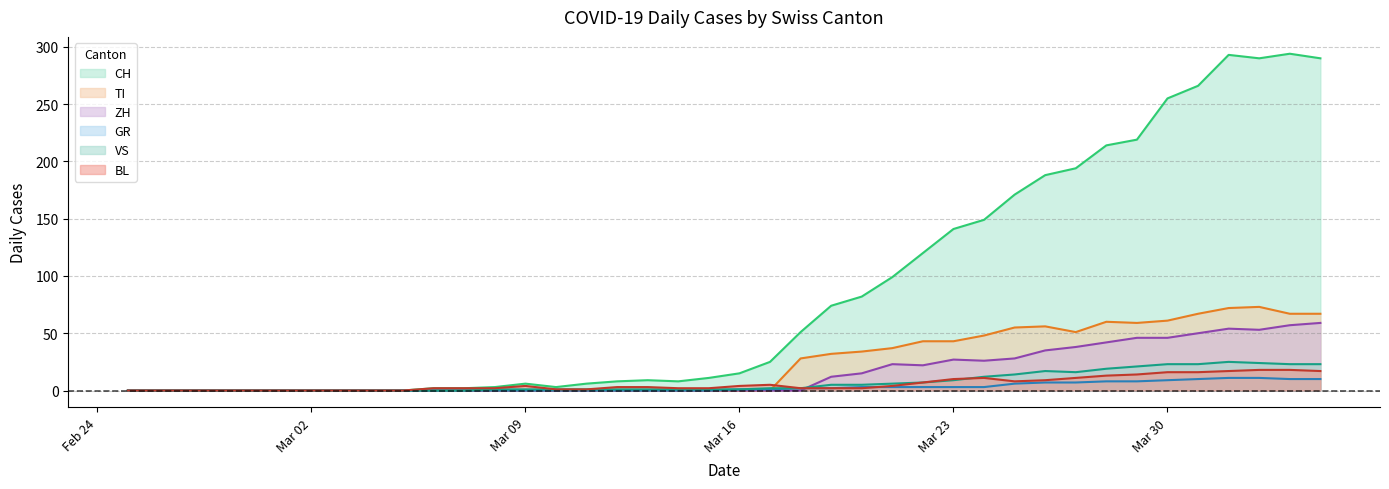

What is the value of the ZH point at the 26th from the left?

23